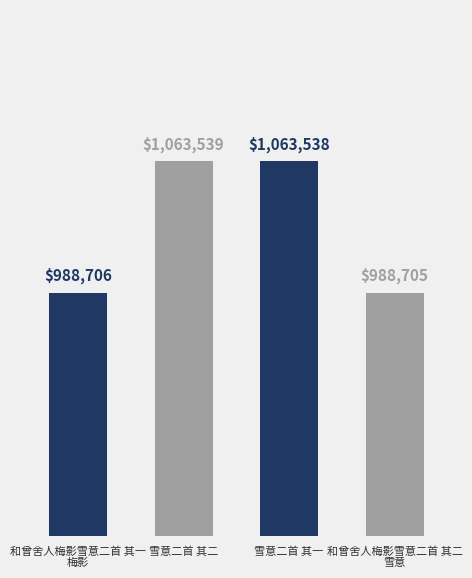

What is the label of the 3rd bar from the left?

雪意二首 其一